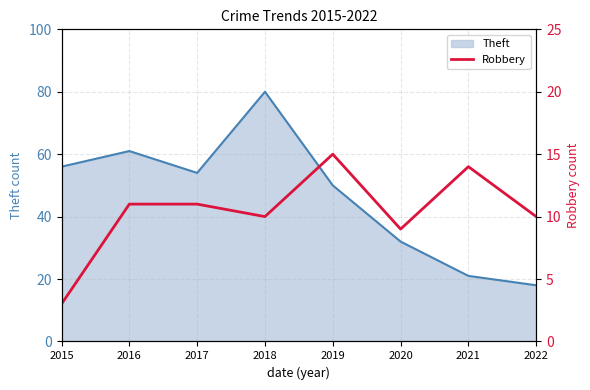

List the labels in order of Theft value, largest first.

2018, 2016, 2015, 2017, 2019, 2020, 2021, 2022